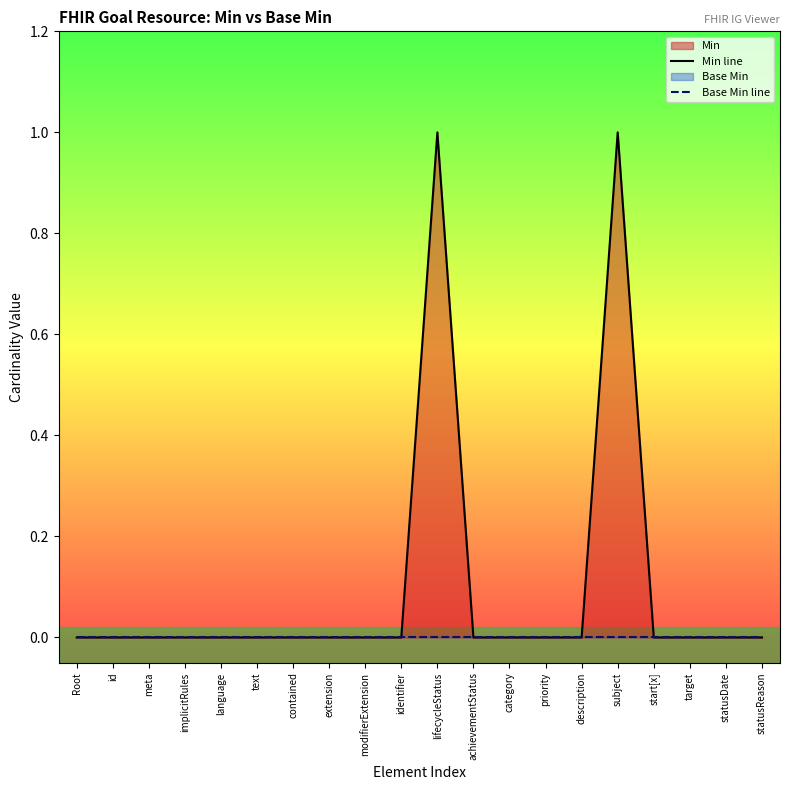

The value of Min line at category is 0. True or false?

True